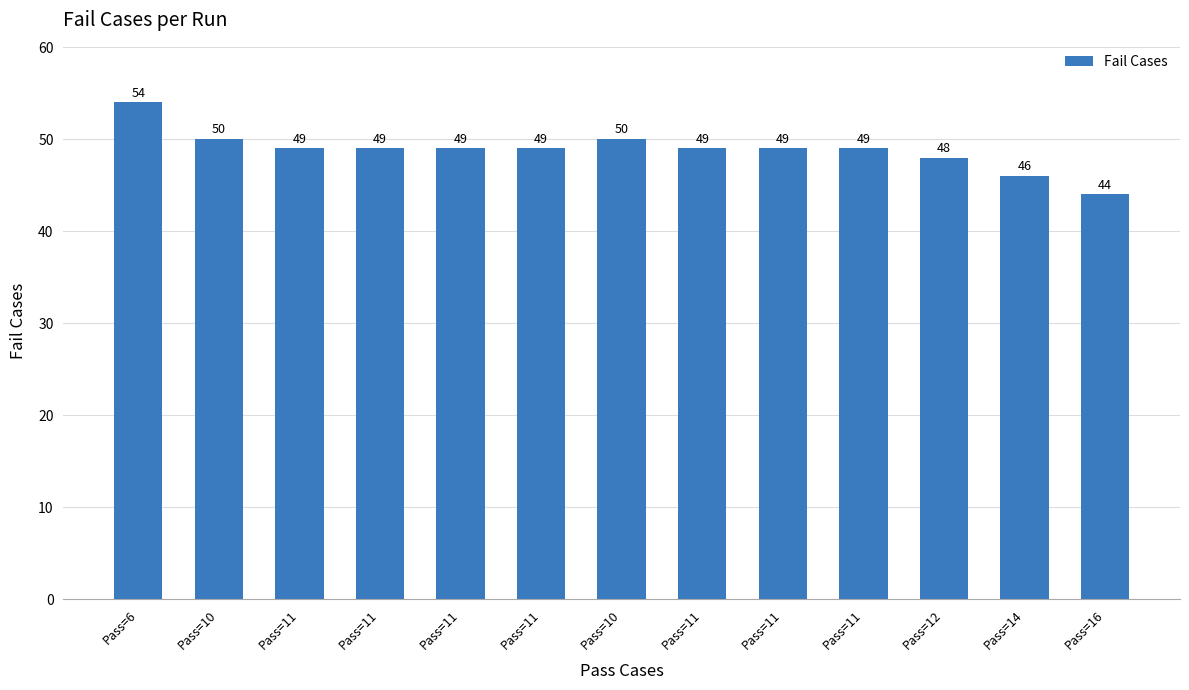

How many data points are less than 49?

3